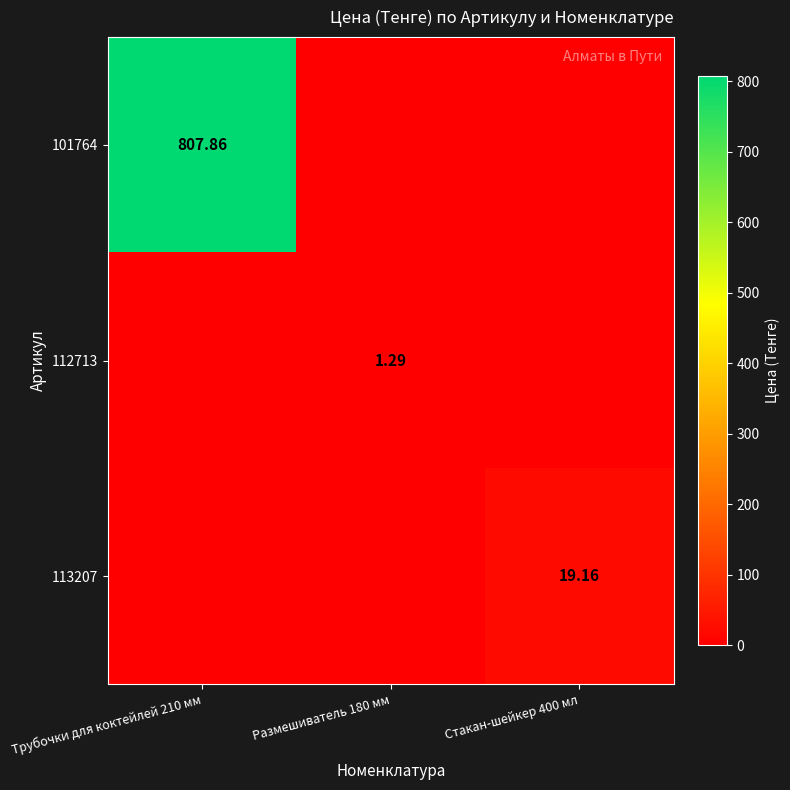

Which category has the highest value in the 101764 series?

Трубочки для коктейлей 210 мм